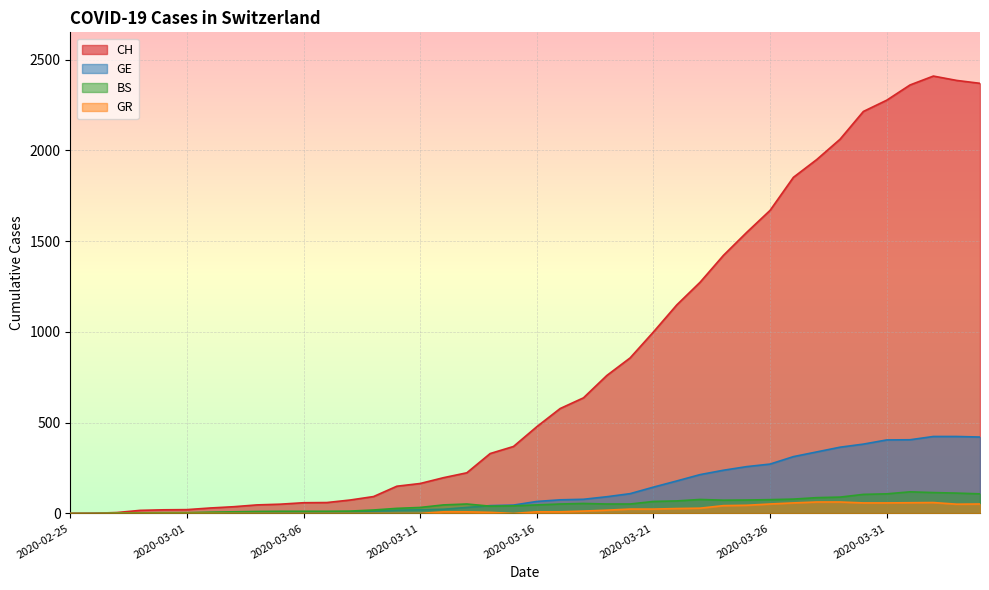

Where does the GR series first go above 9?

2020-03-18